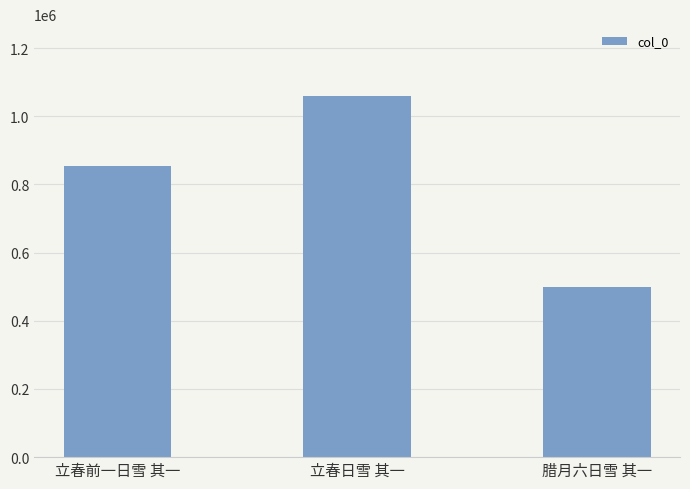

List the labels in order of value, largest first.

立春日雪 其一, 立春前一日雪 其一, 腊月六日雪 其一